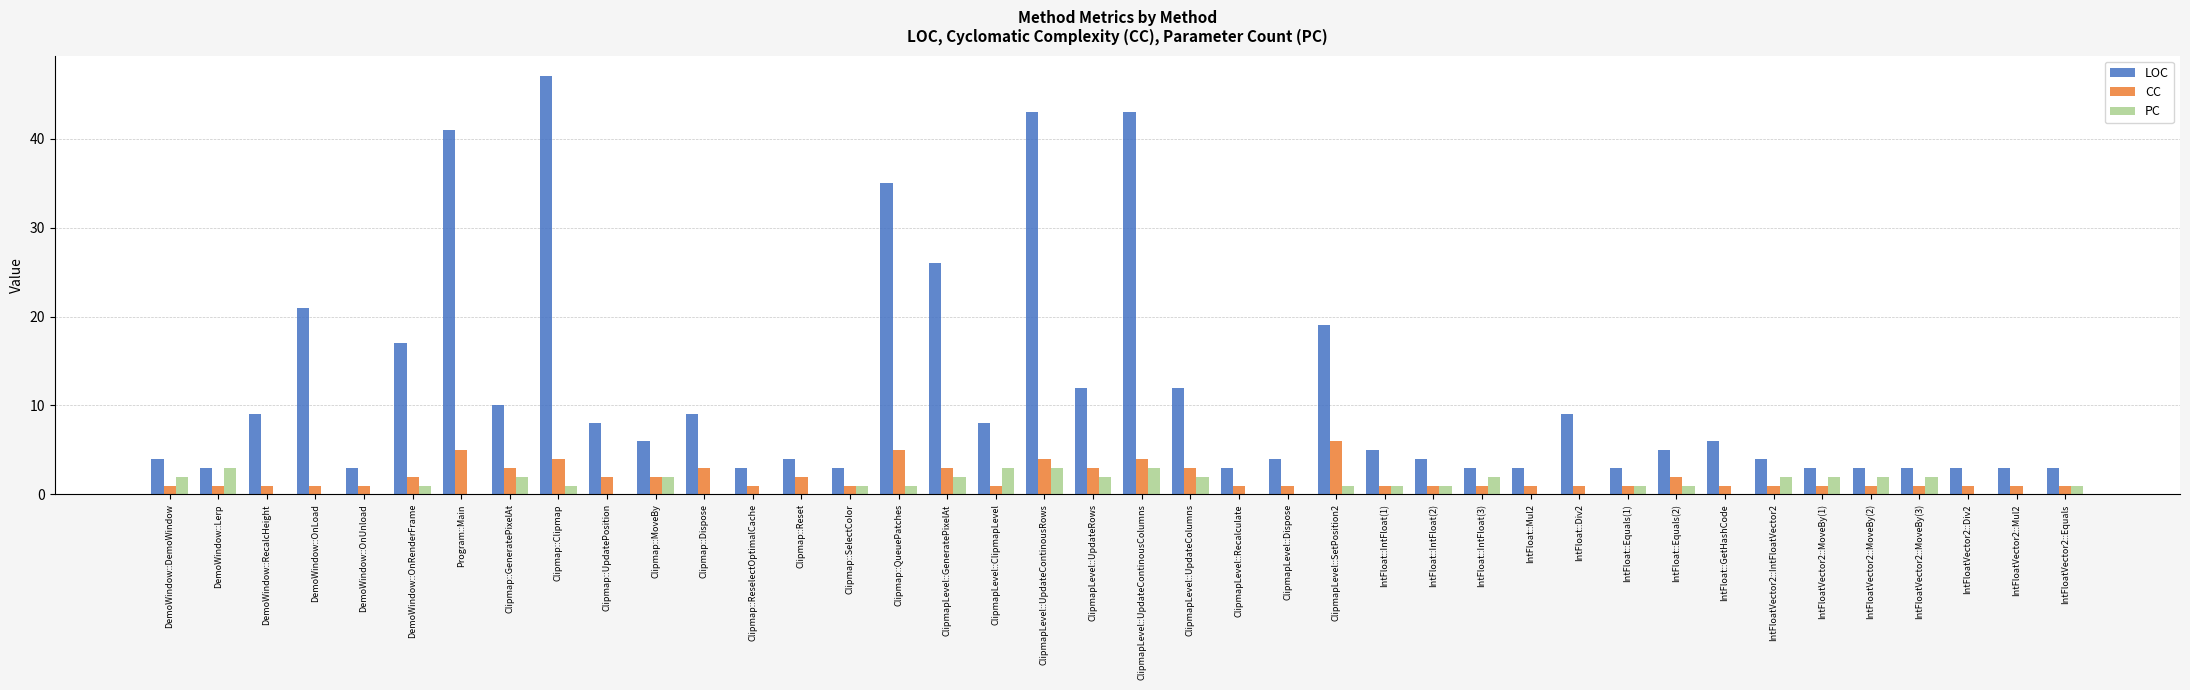

What is the total value across all series at DemoWindow::OnLoad?

22